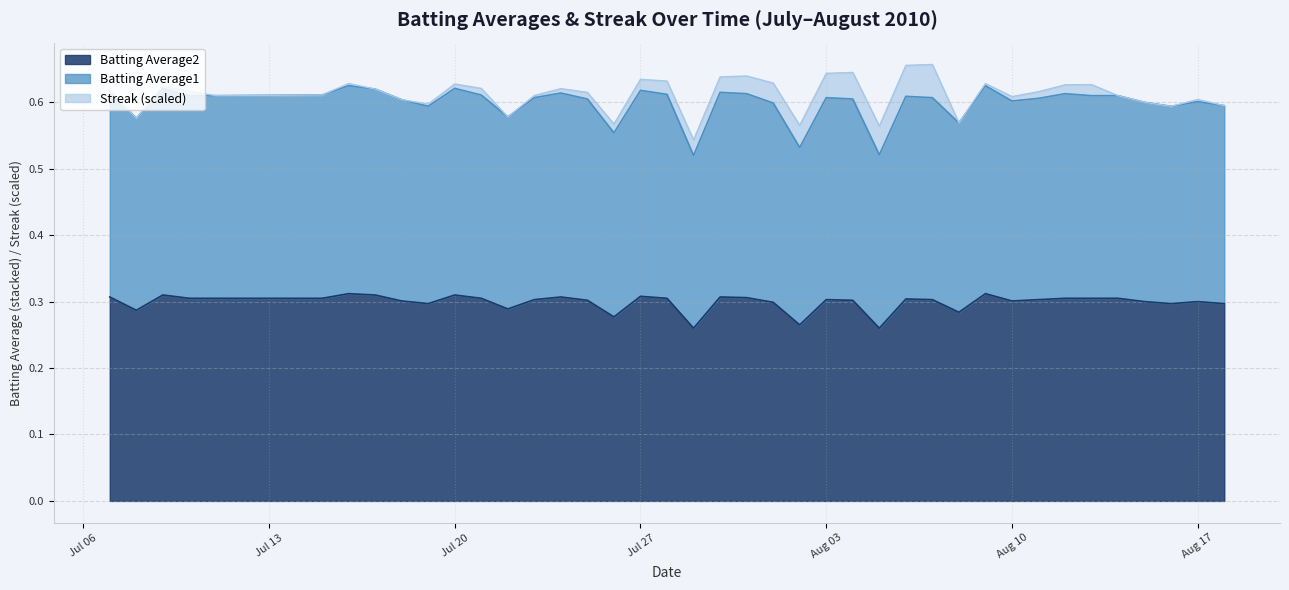

The value of Batting Average2 at Jul 27 is 0.4. True or false?

False